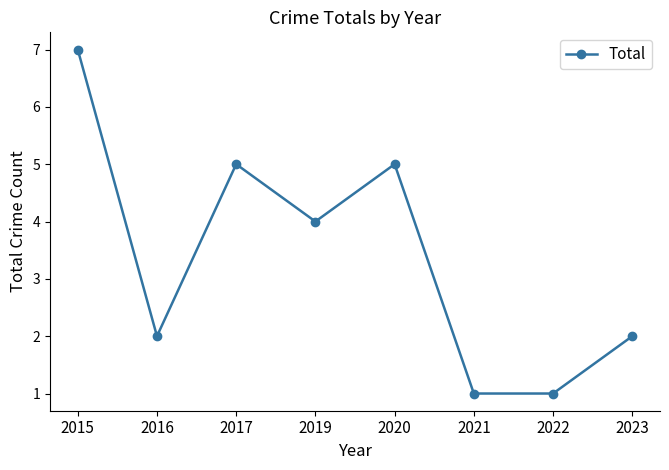

Is it true that the value at 2015 is 7?

True